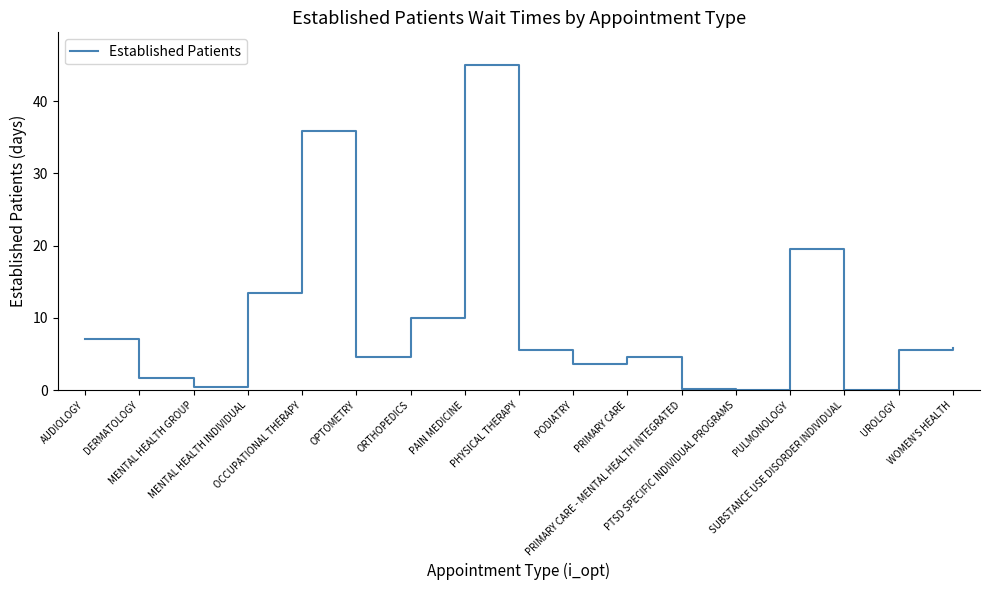

Which label corresponds to the largest value in the chart?

PAIN MEDICINE